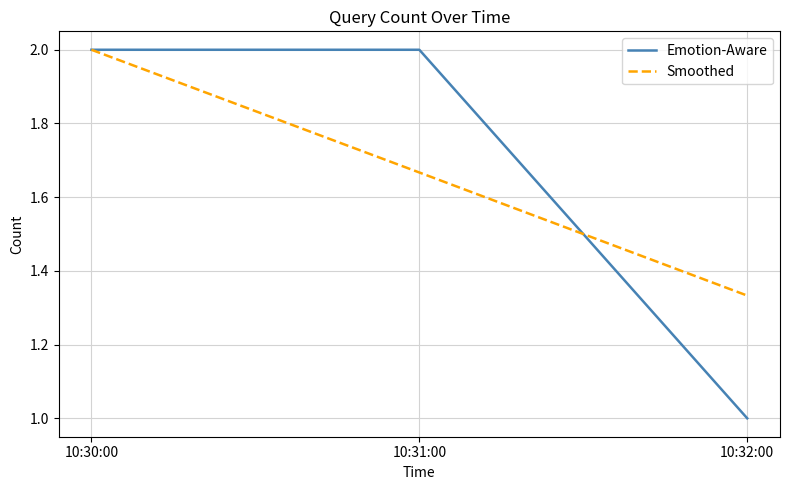

Between 10:30:00 and 10:31:00, which series saw the biggest shift?

Smoothed